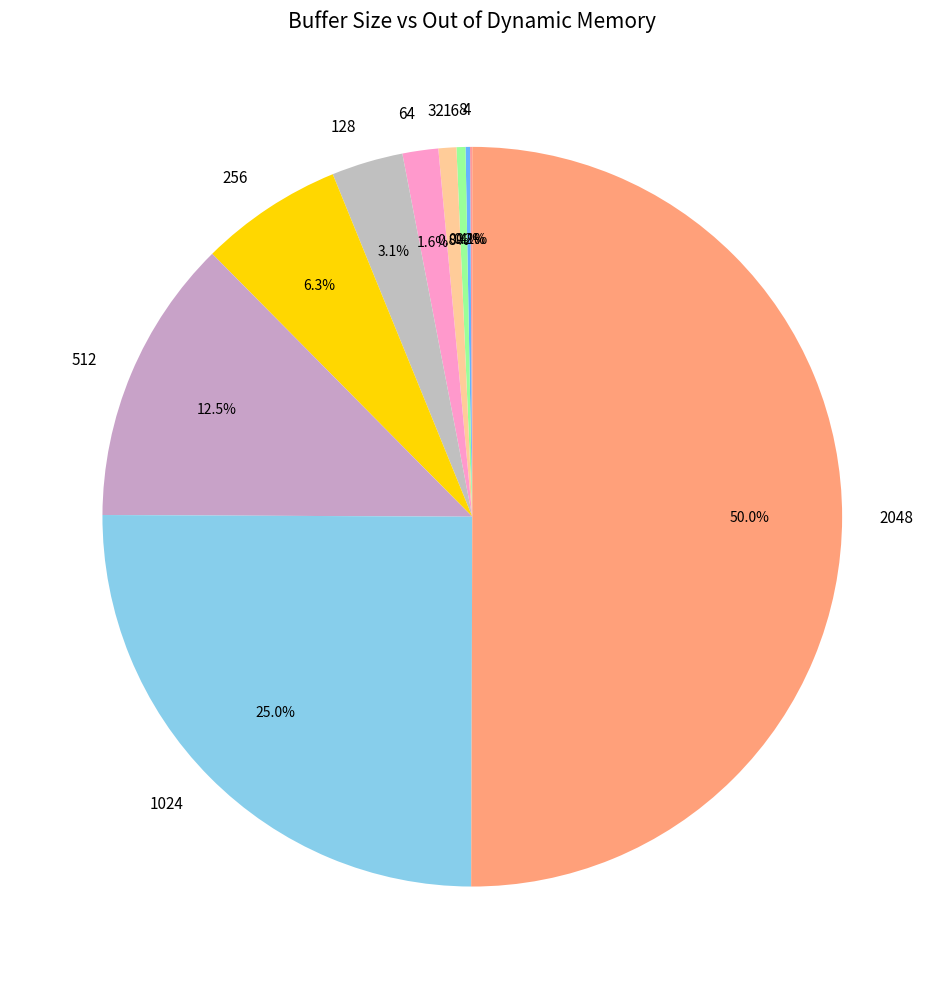

Is 512 the majority of the pie?

No